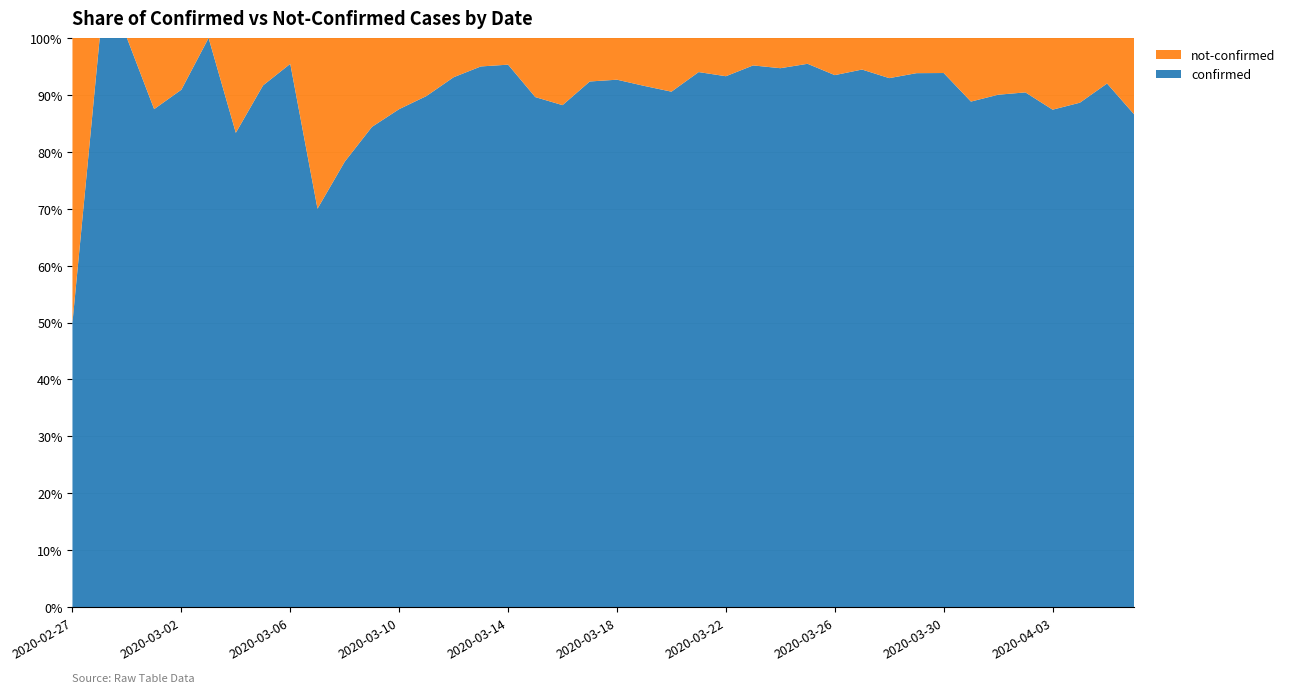

Reading left to right, what are all the values shown in this chart?

confirmed: 2	4	1	7	10	8	10	11	21	7	18	27	28	44	54	76	61	69	142	145	177	261	240	204	236	454	428	442	444	562	303	258	442	310	316	350	340	187	230	328
not-confirmed: 2	0	0	1	1	0	2	1	1	3	5	5	4	5	4	4	3	8	19	12	14	24	25	13	17	23	24	21	31	33	23	17	29	39	35	37	49	24	20	51